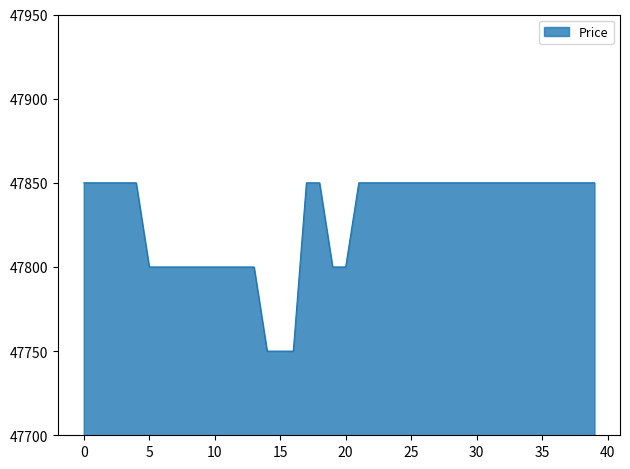

Does the chart display data point markers on the line(s)?

No